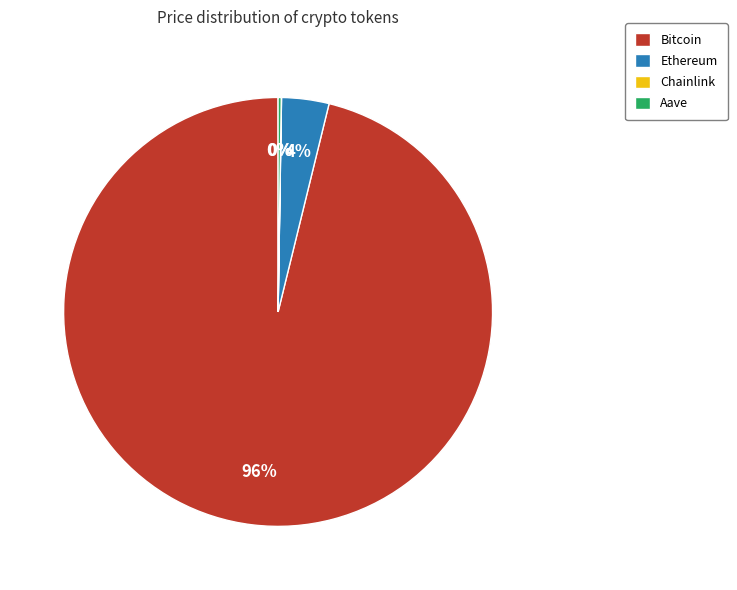

To the nearest percent, what is the combined percentage of Bitcoin and Ethereum?

100%